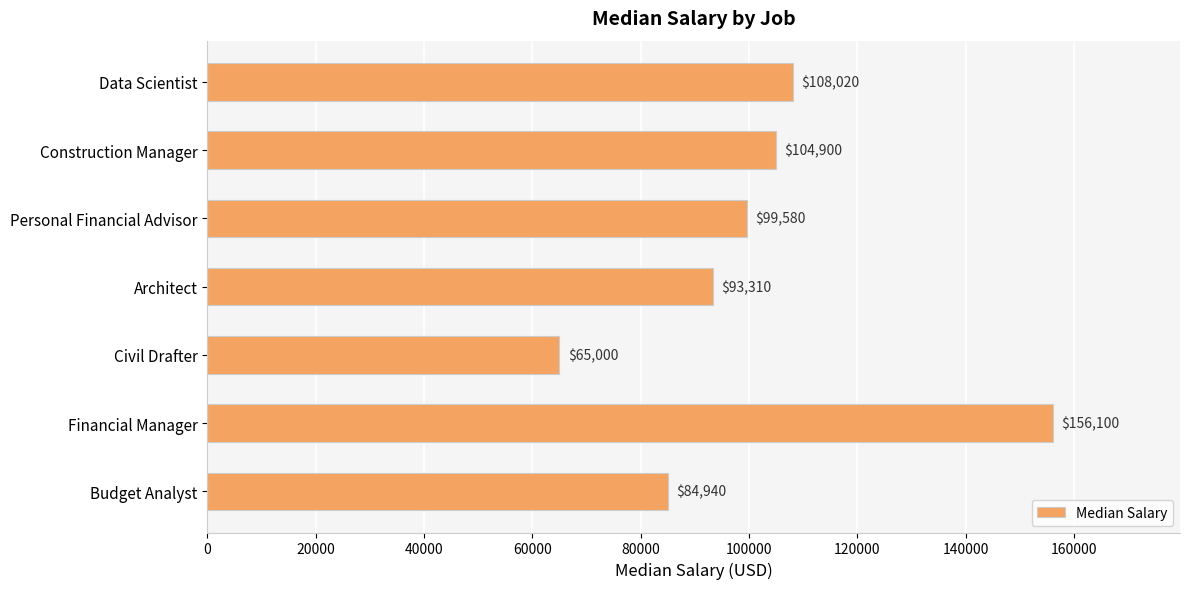

Are the bars horizontal?

Yes